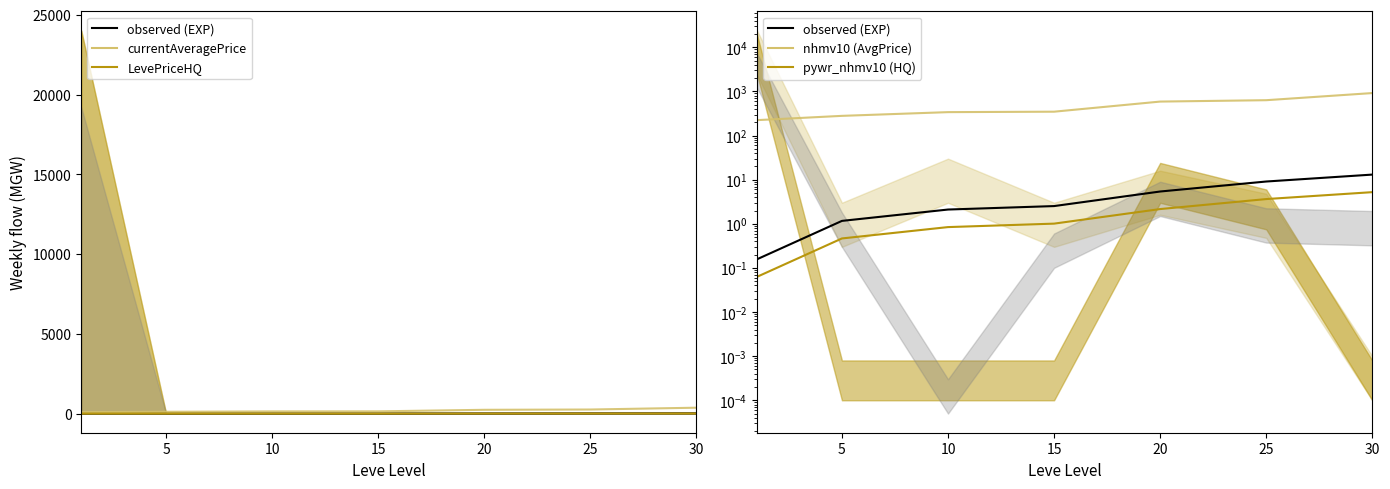

Is it true that Leve Gil (scaled) equals 112.0 at 5?

True